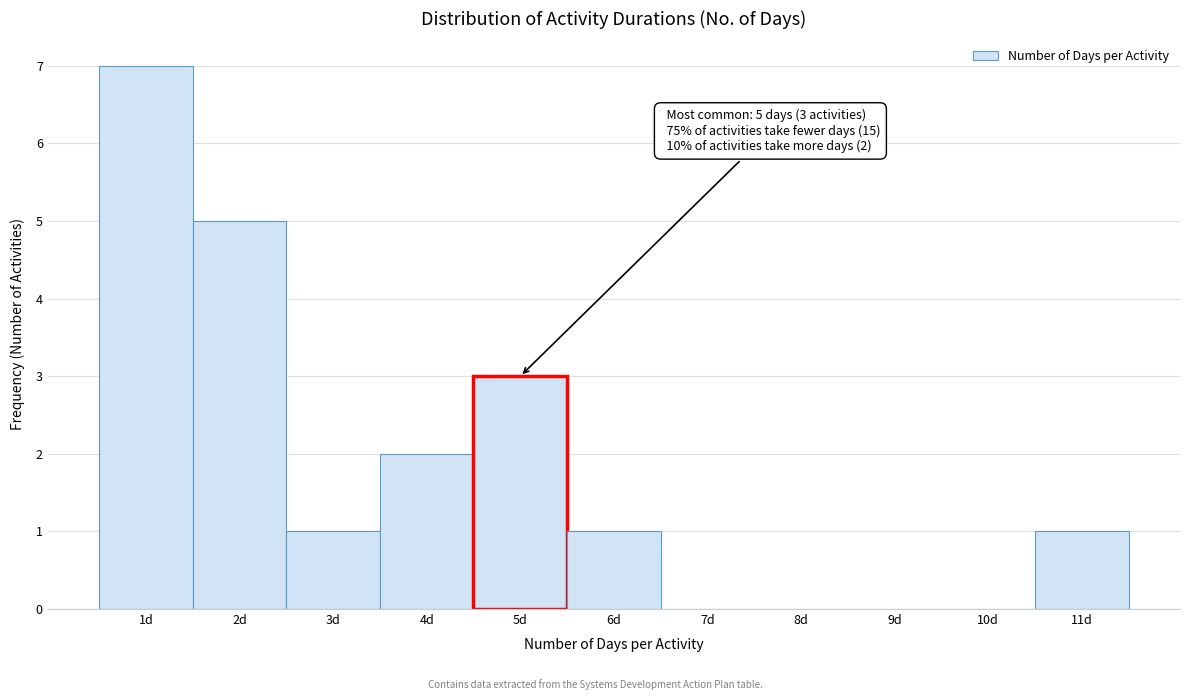

Over which range of the x-axis is the bar tallest?

0.5 to 1.5